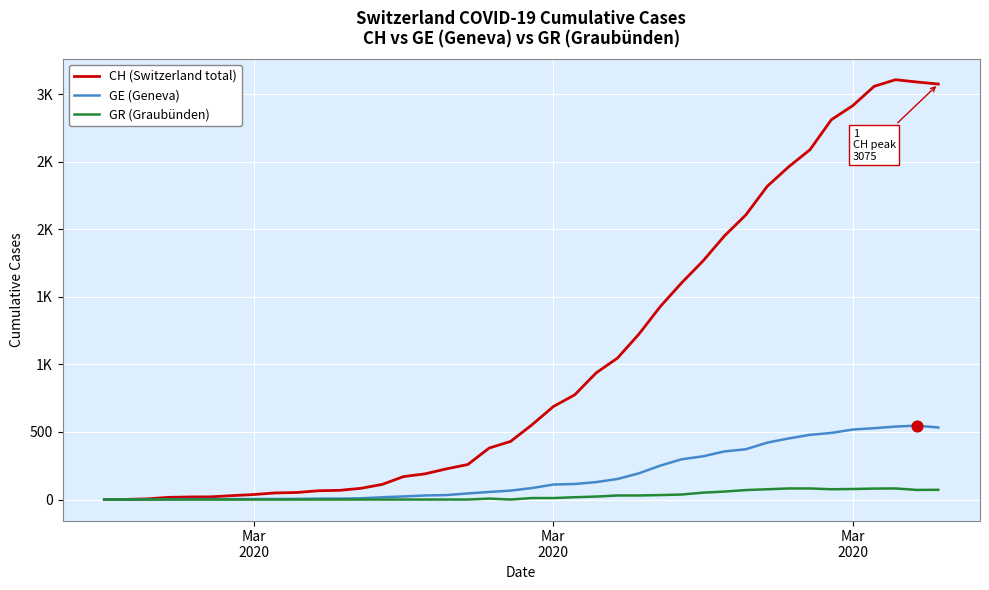

Is this an area chart (filled region under the line)?

No